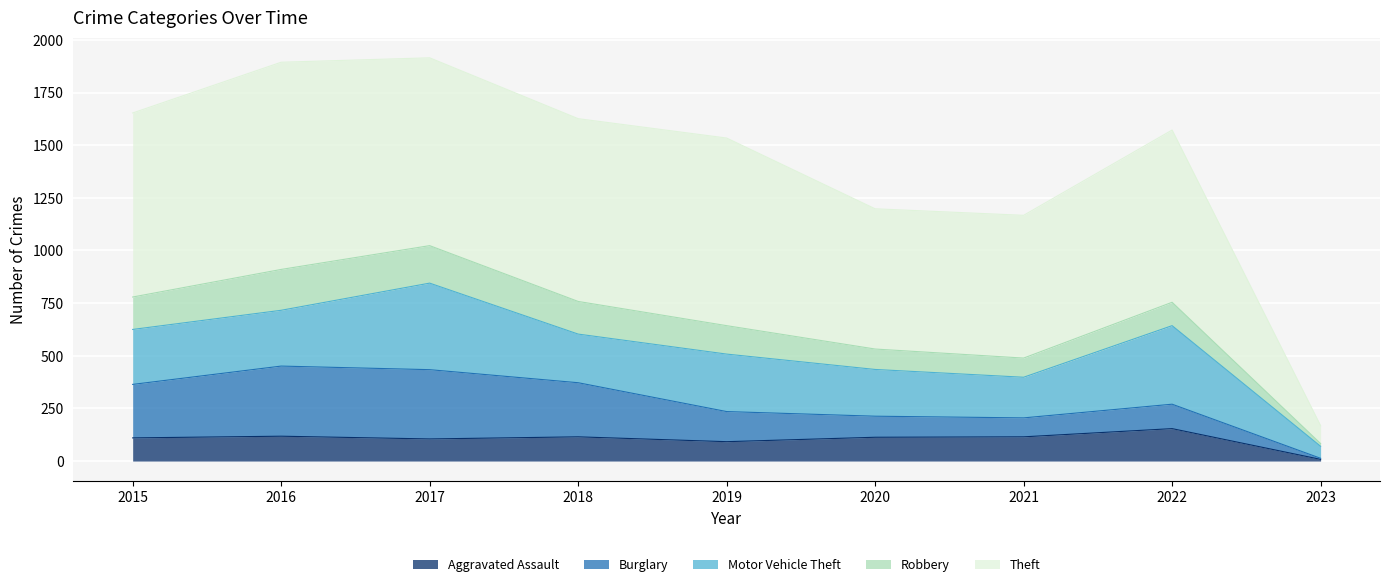

At 2022, list the series in order from largest to smallest.

Theft, Motor Vehicle Theft, Aggravated Assault, Burglary, Robbery